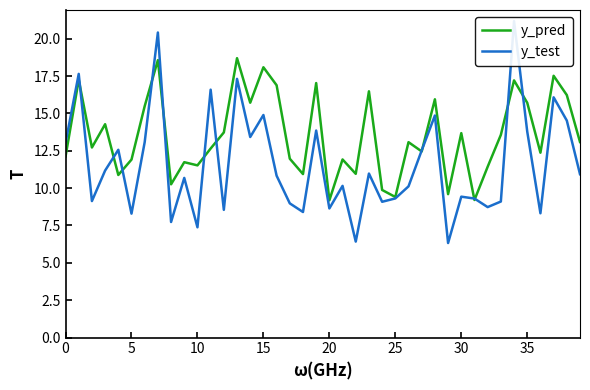

True or false: y_pred has a value of 20.8 at 11.

False